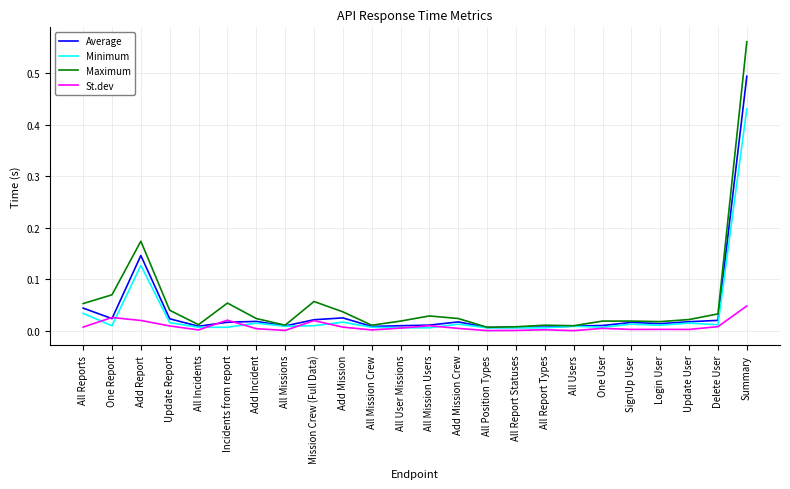

What position from the right is Summary?

1